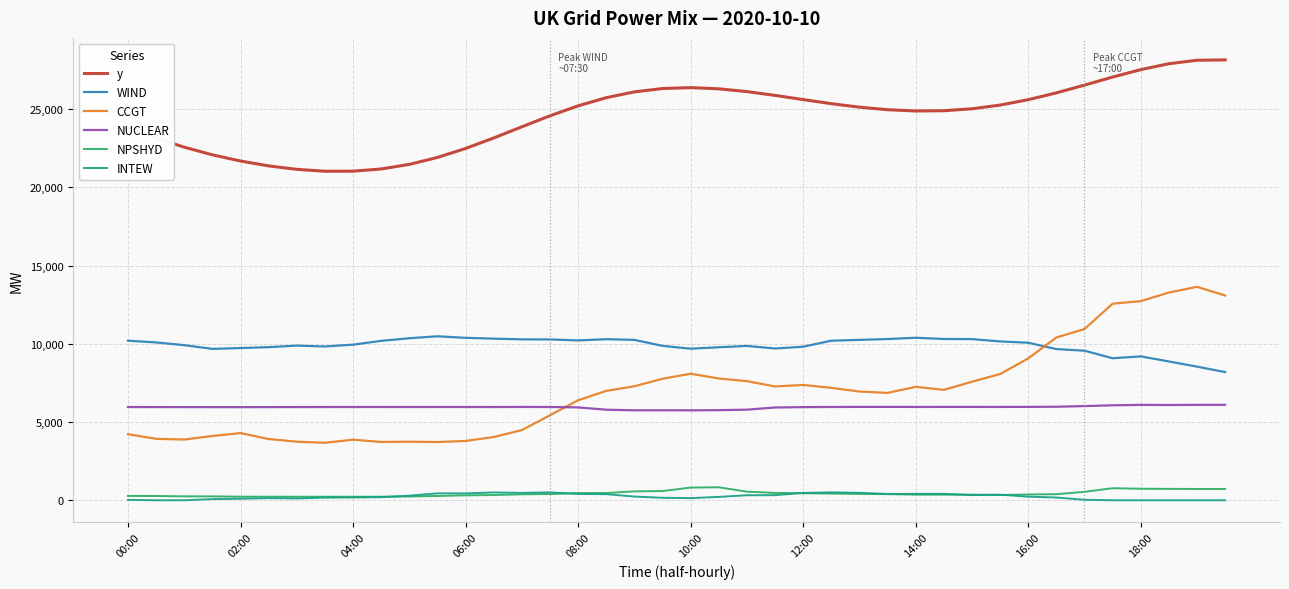

Which series has the largest total across all categories?

y